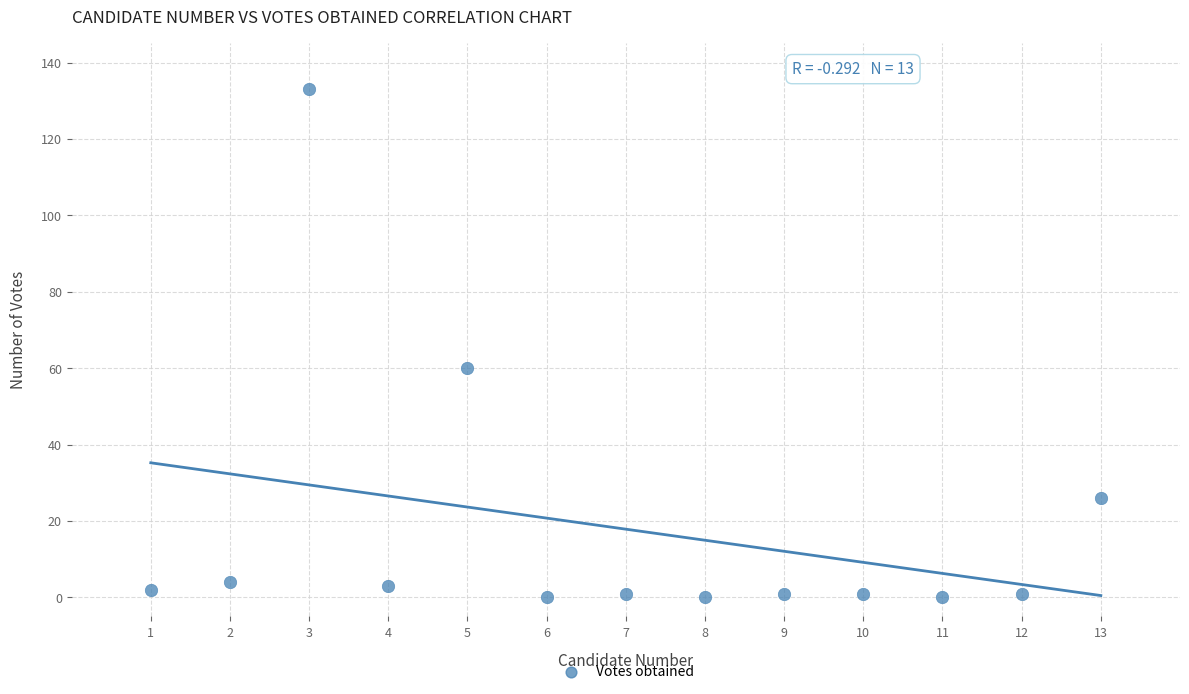

What is the range of X values (max minus min)?

12